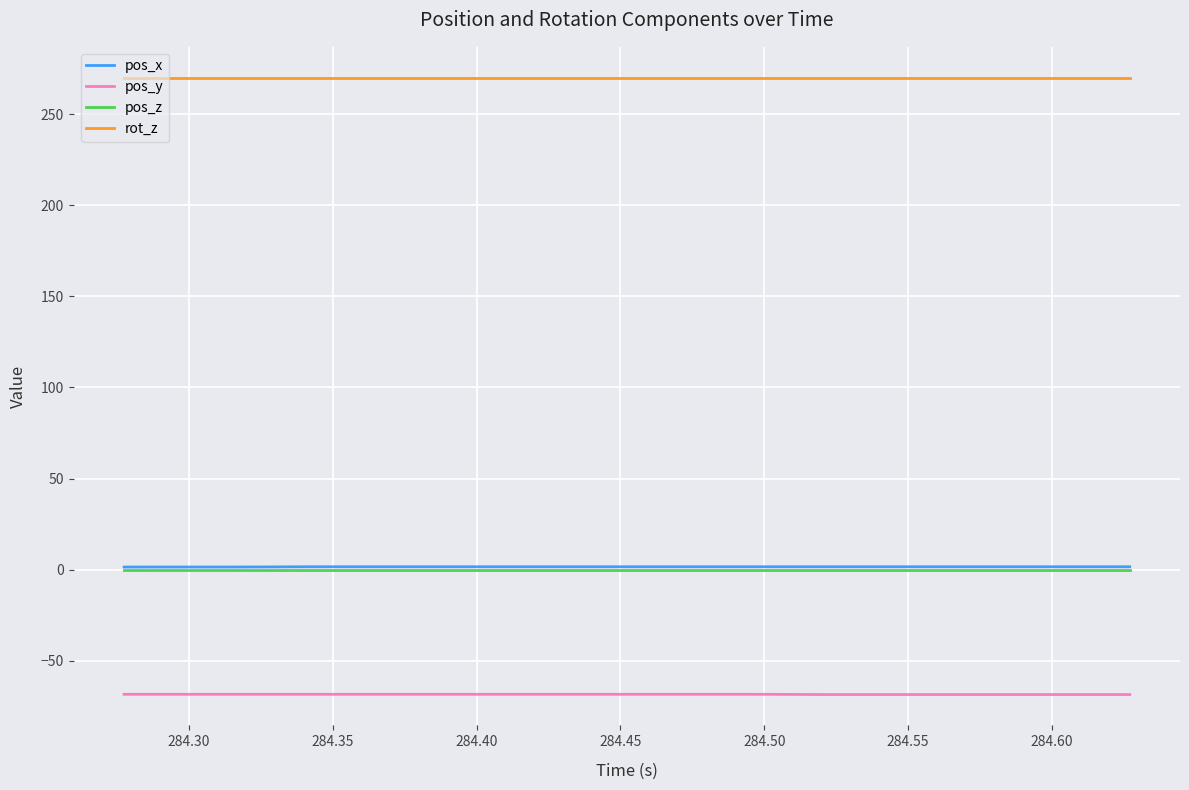

What is the minimum value shown in the chart?

-68.5